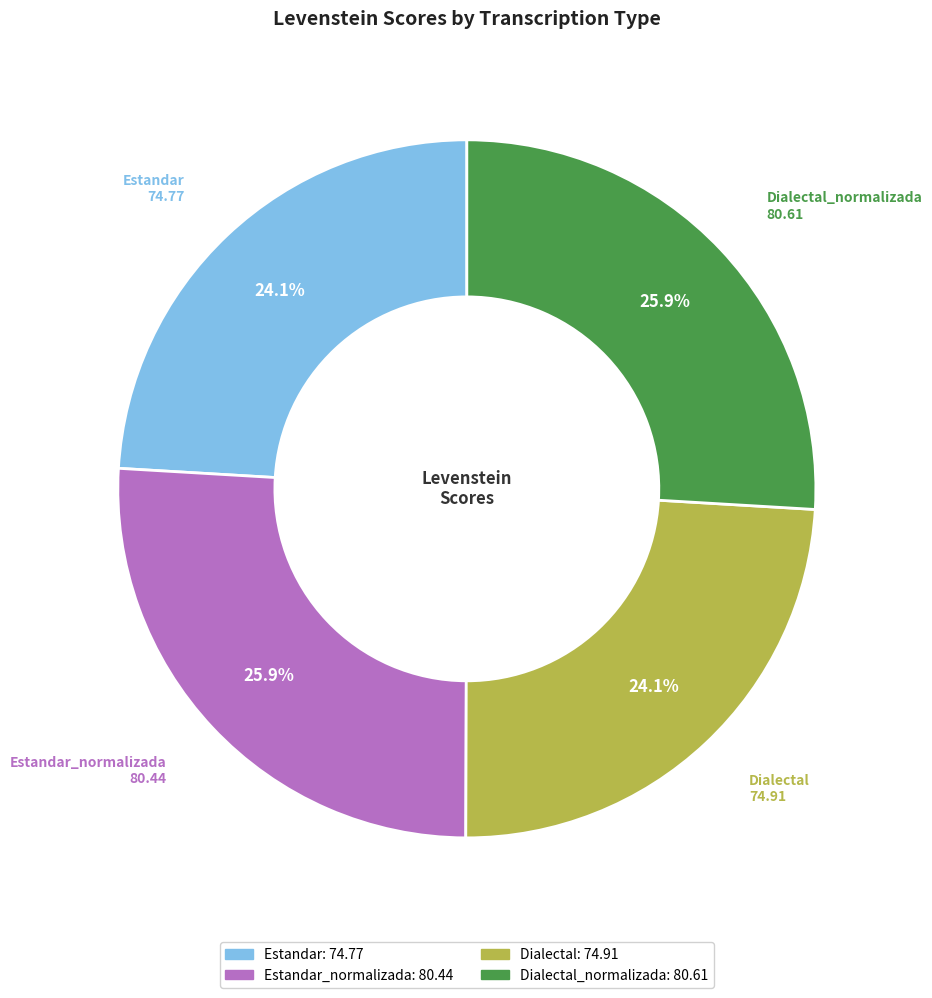

Does any single category account for the majority?

No